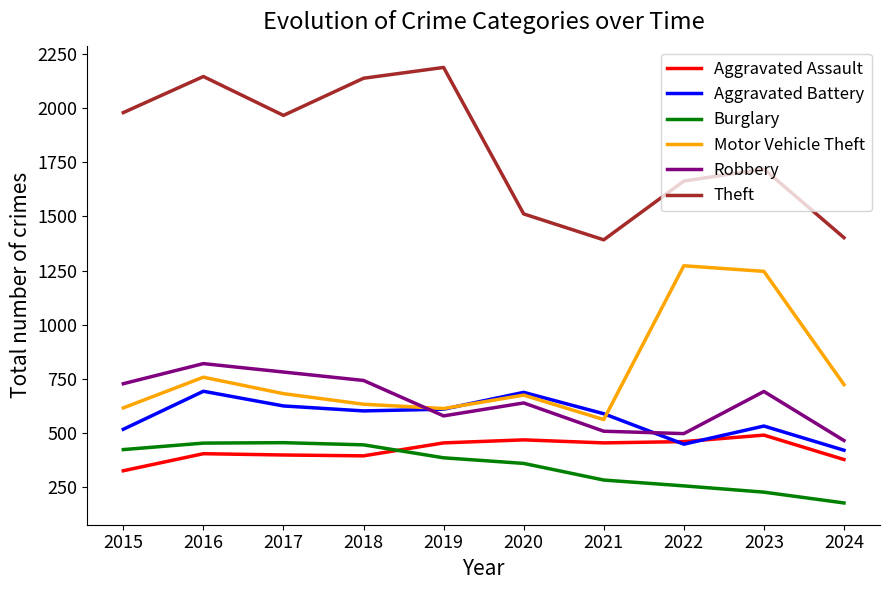

Does the chart have visible grid lines?

No